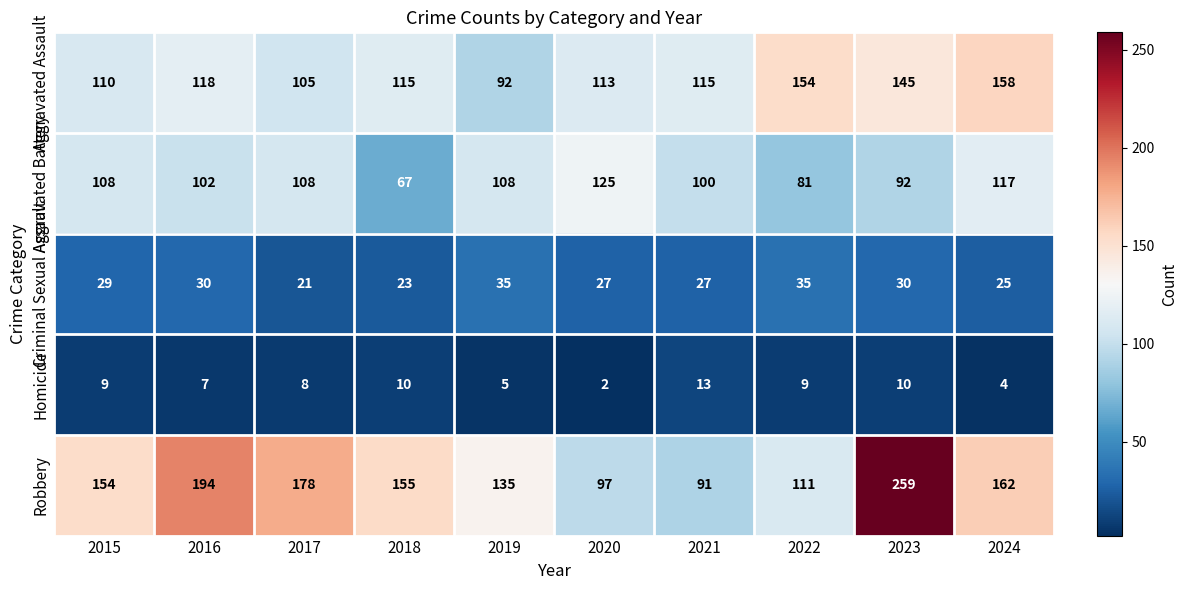

Is it true that Aggravated Battery equals 23 at 2023?

False